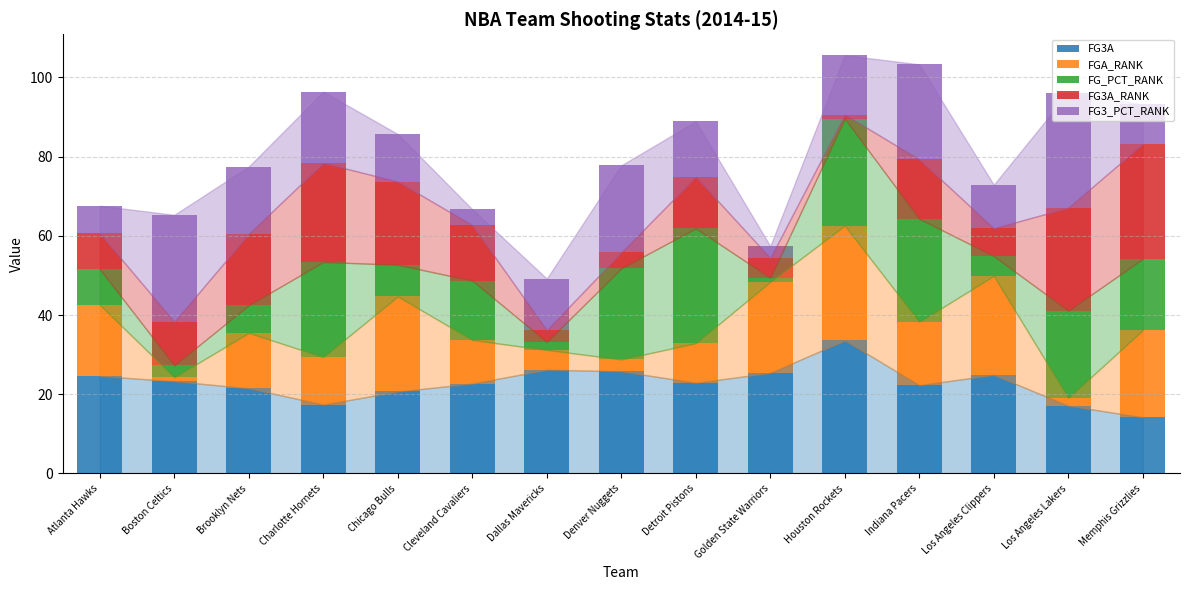

At which label does FG3A reach its peak?

Houston Rockets